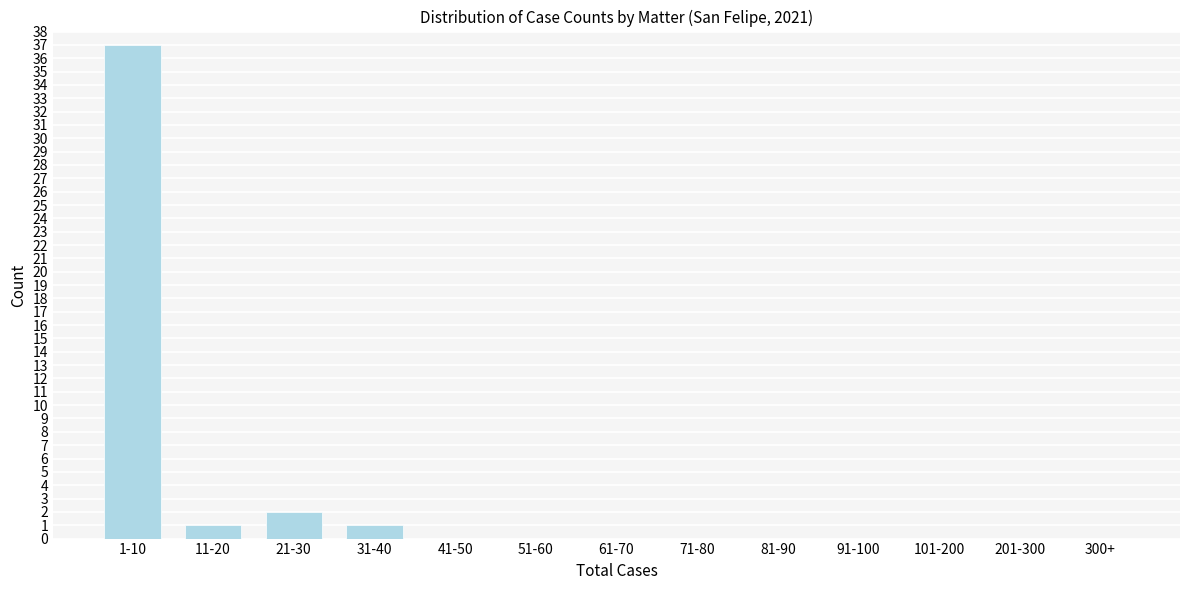

Reading left to right, what are all the values shown in this chart?

1-10=37	11-20=1	21-30=2	31-40=1	41-50=0	51-60=0	61-70=0	71-80=0	81-90=0	91-100=0	101-200=0	201-300=0	300+=0